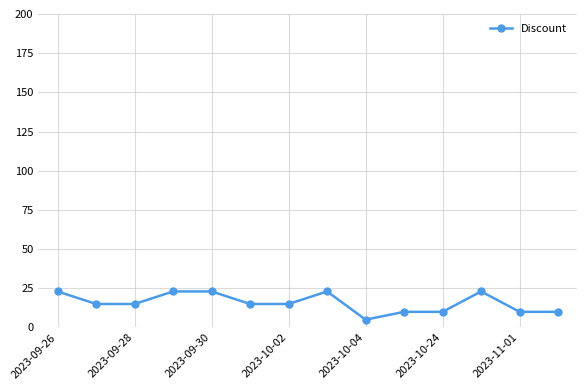

True or false: the data has more than 1 interior local peaks.

True